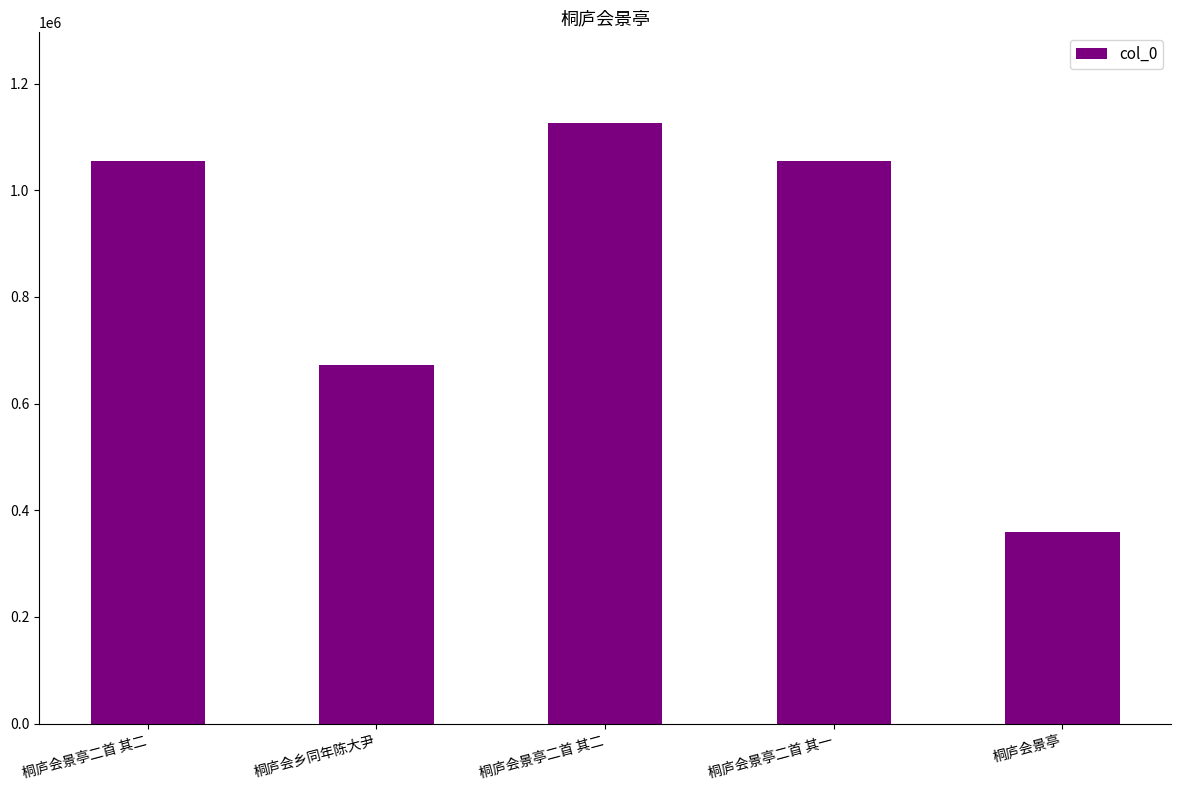

Rank the categories by value from highest to lowest.

桐庐会景亭二首 其二, 桐庐会景亭二首 其二, 桐庐会景亭二首 其一, 桐庐会乡同年陈大尹, 桐庐会景亭